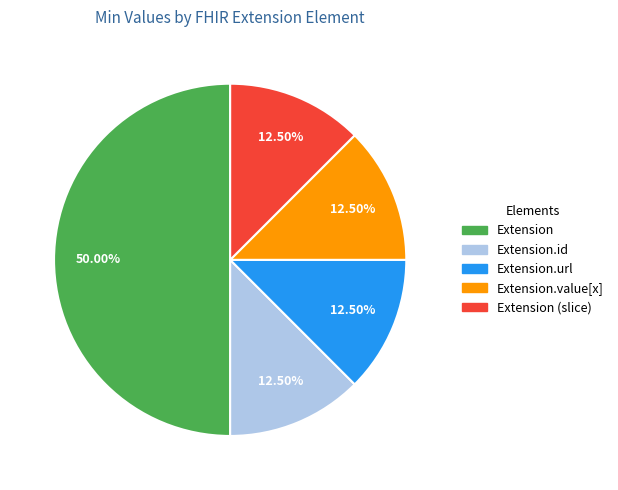

Is there a majority slice in this chart?

Yes